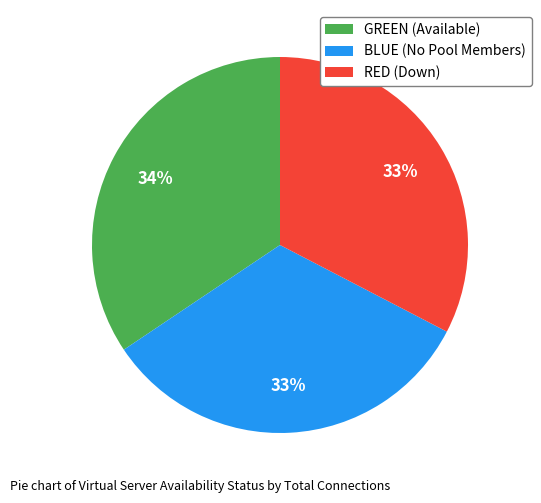

Combined, do BLUE (No Pool Members) and RED (Down) account for over 50%?

Yes